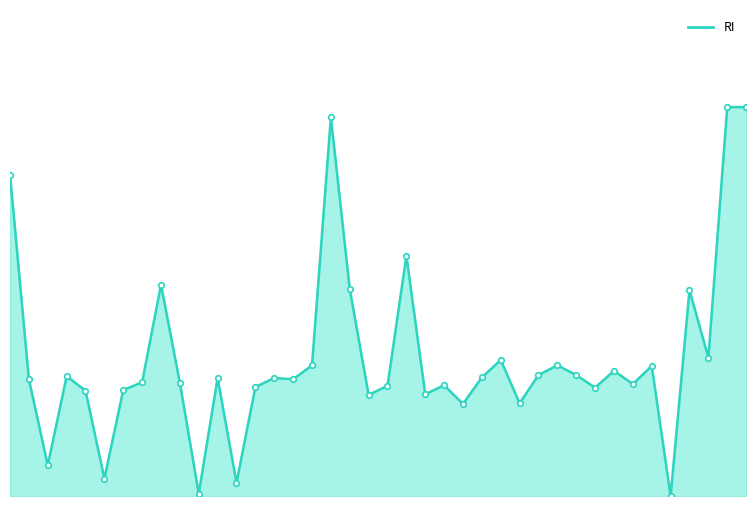

What is the greatest value displayed?

100.0